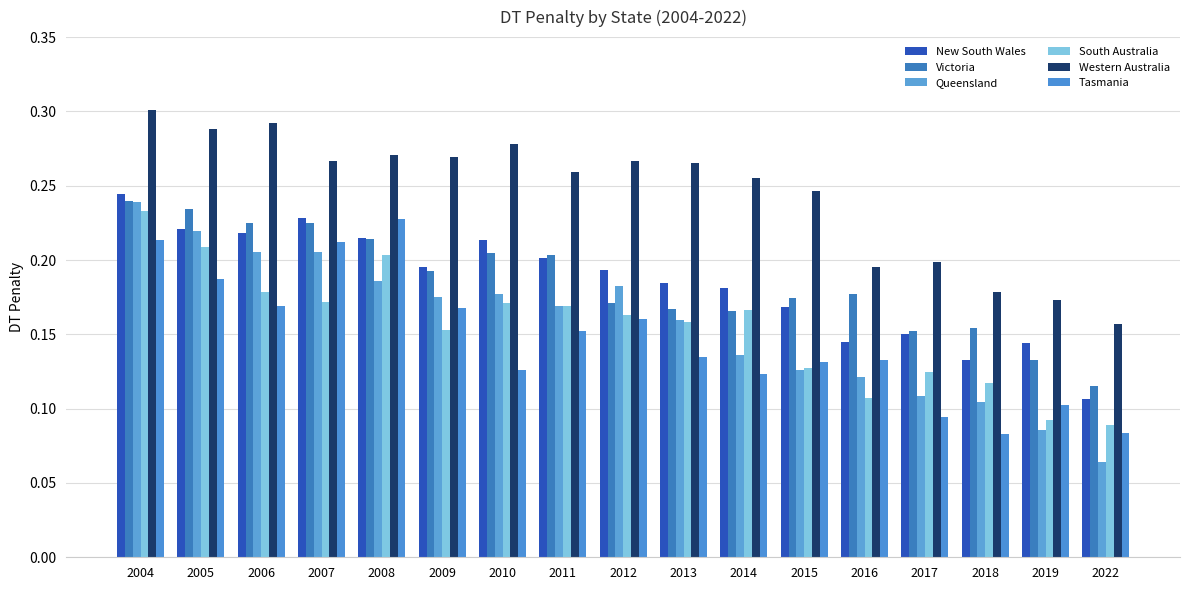

Which series has the largest total across all categories?

Western Australia